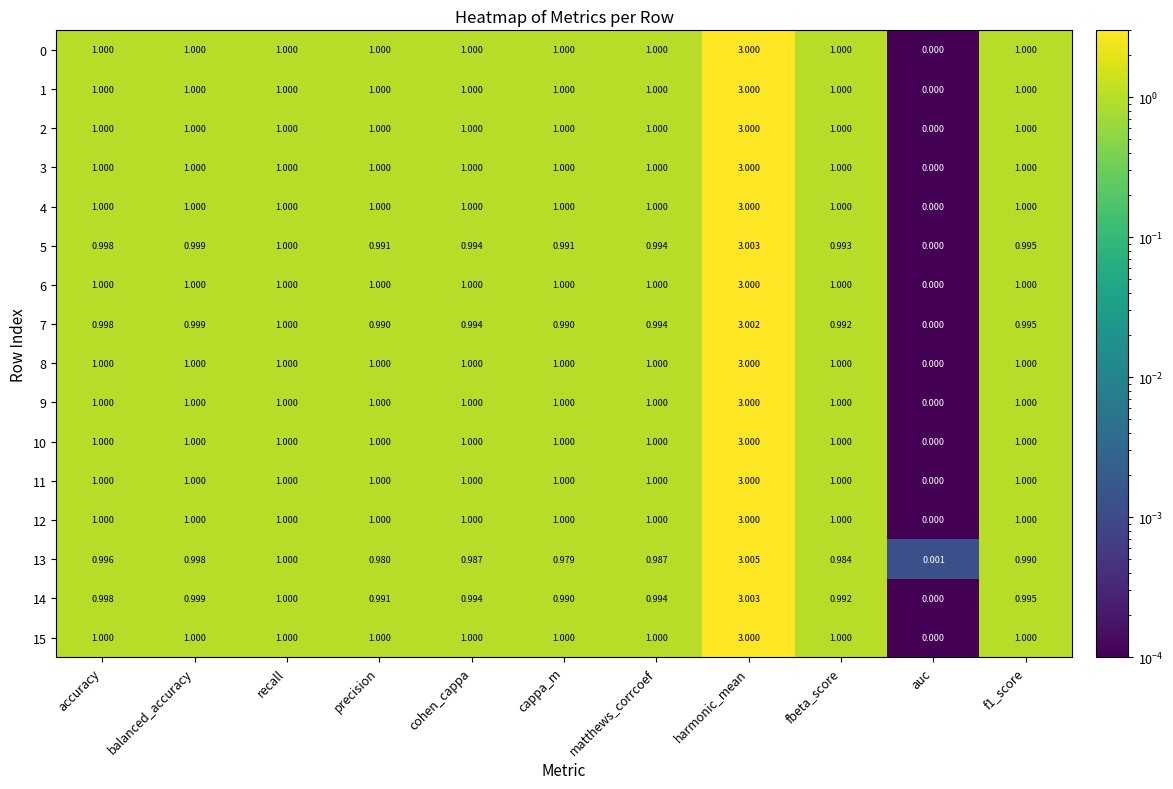

Which label corresponds to the largest value in the chart?

harmonic_mean